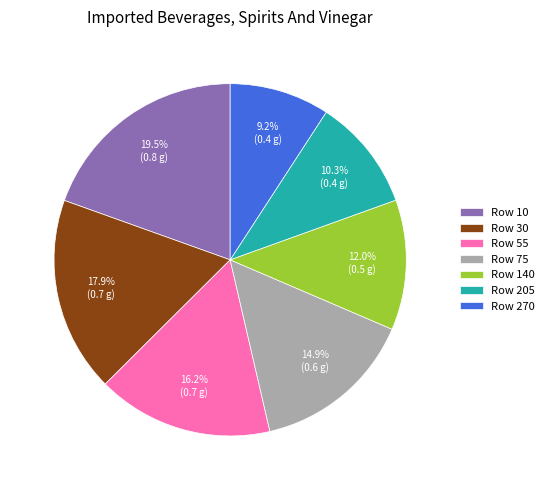

Between Row 75 and Row 55, which is larger?

Row 55